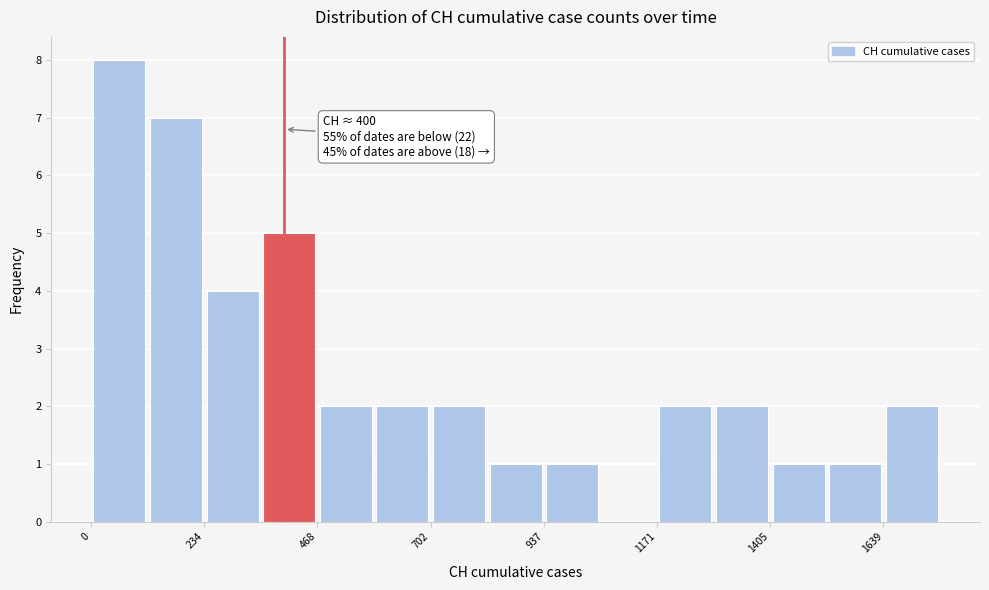

Read against the x-axis, roughly where is the centre of the tallest bar?

50